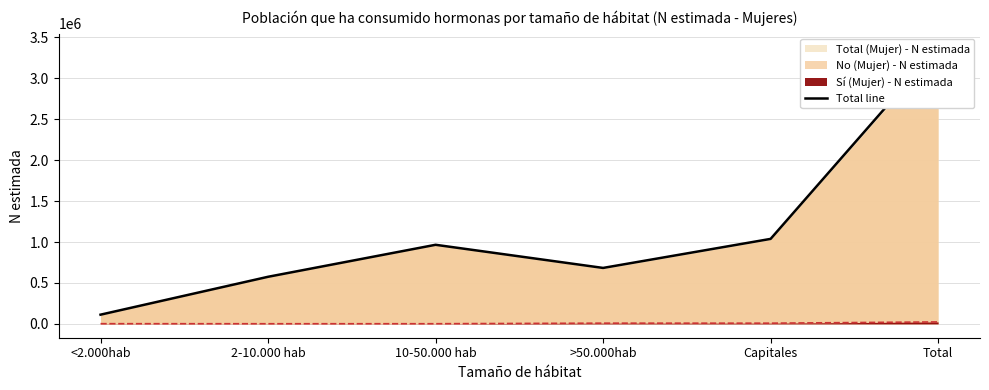

The value at 10-50.000 hab is 1676639. True or false?

False